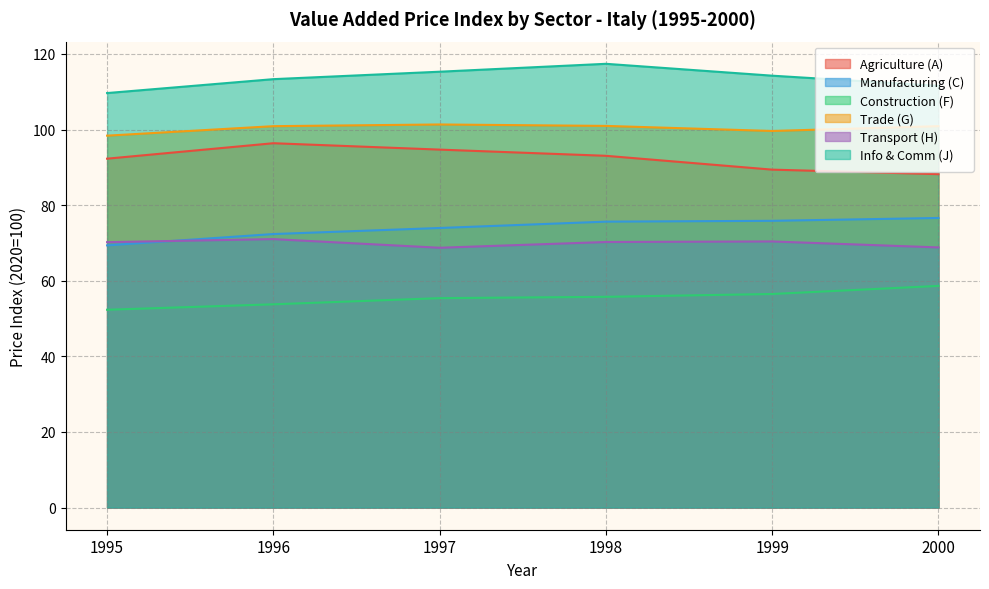

Between which two adjacent categories do Transport (H) and Manufacturing (C) first intersect?

1995 and 1996